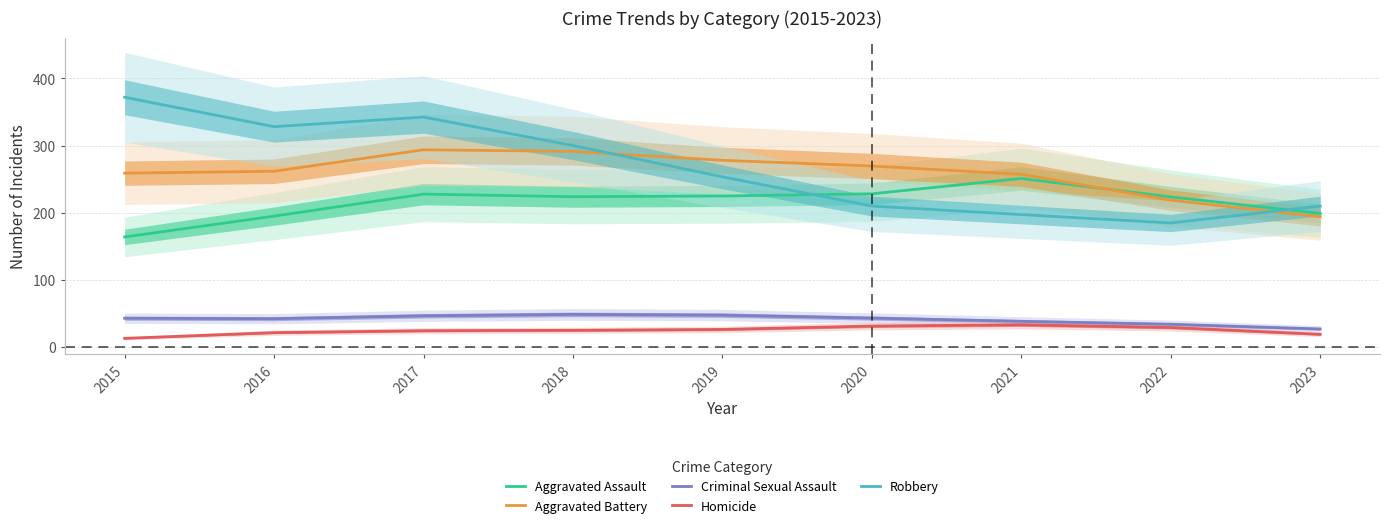

At which category does Criminal Sexual Assault reach its first local peak?

2018